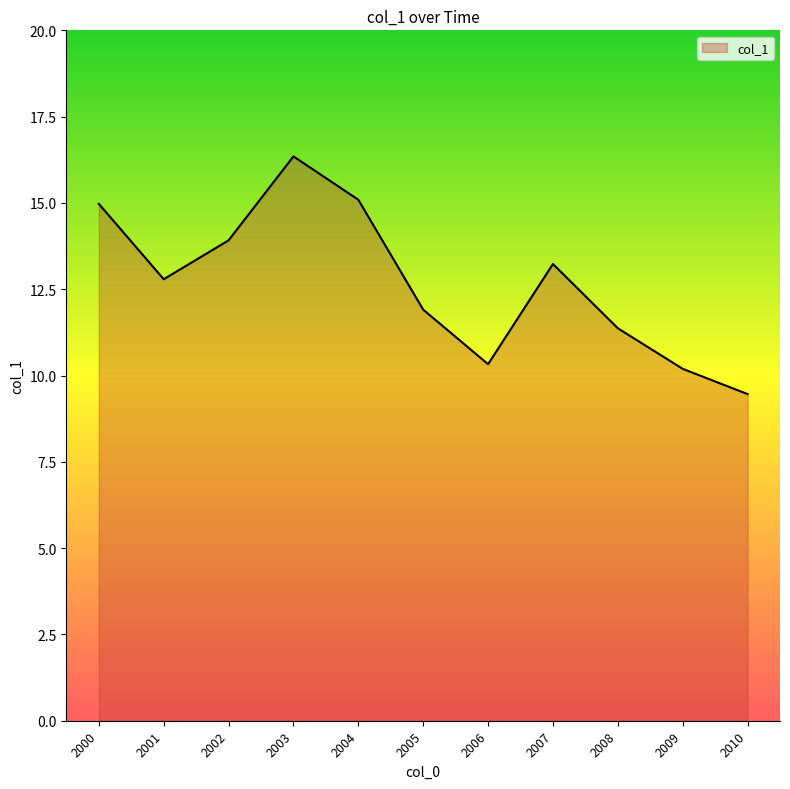

What is the change in value from 2007 to 2008?

-1.9